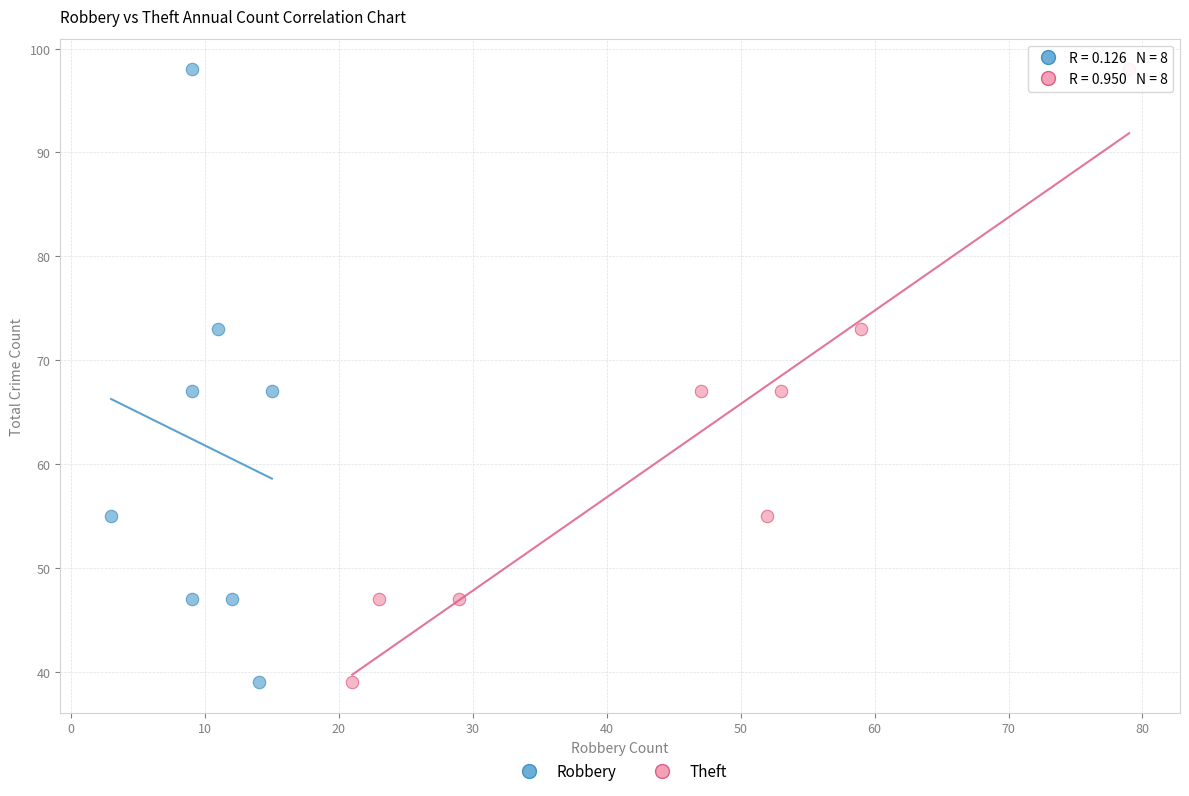

What are all the series names shown in the legend?

Robbery, Theft